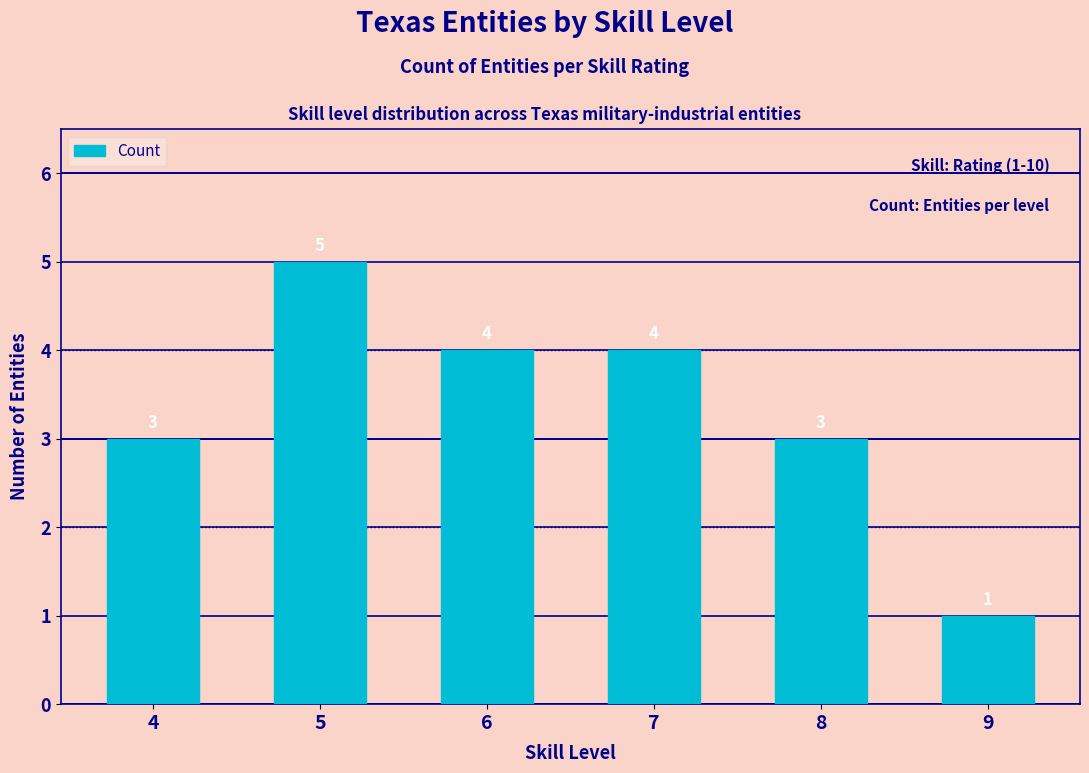

Which has a higher value, 6 or 9?

6